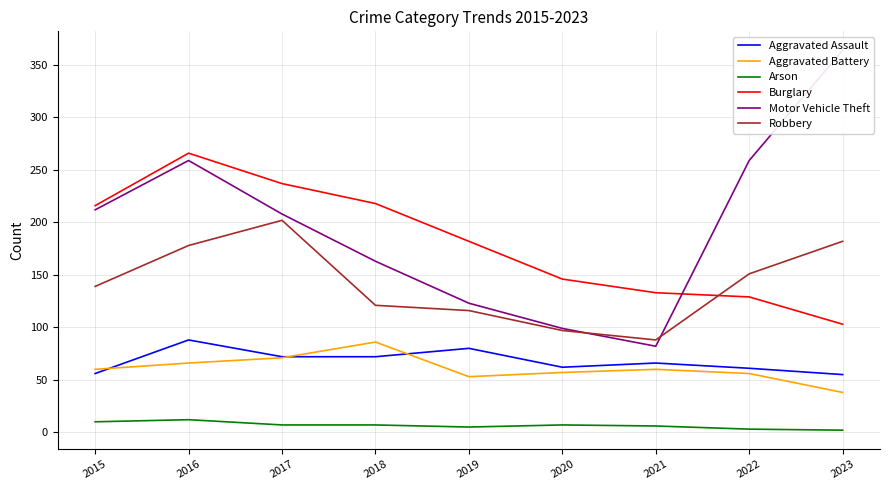

What is the total value across all series at 2019?

559